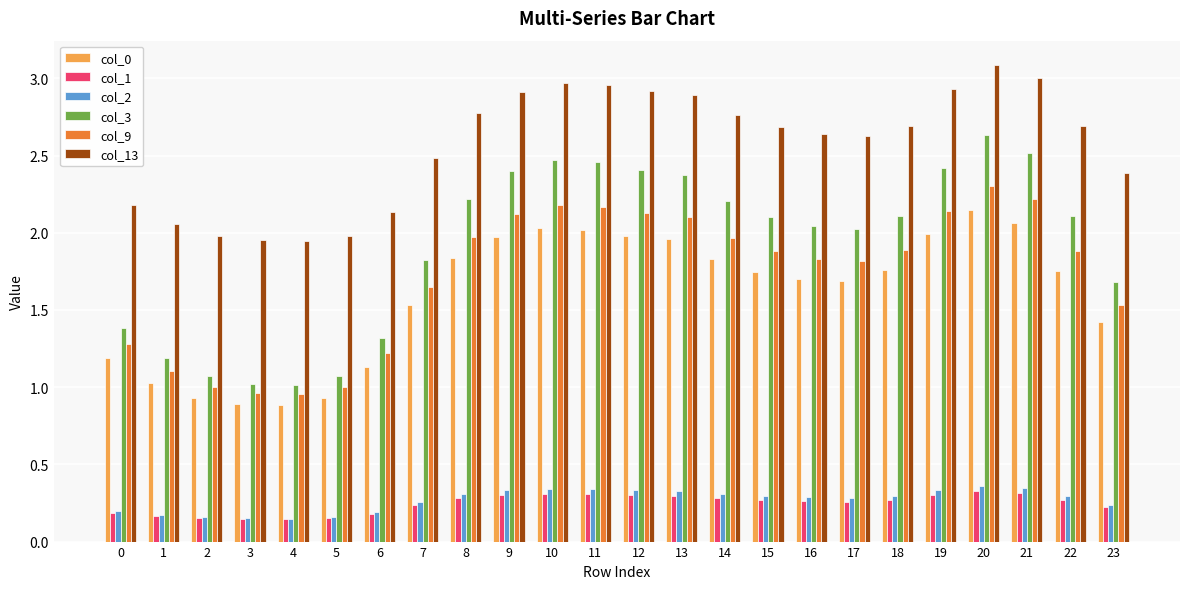

What is the total value across all series at 13?

10.0